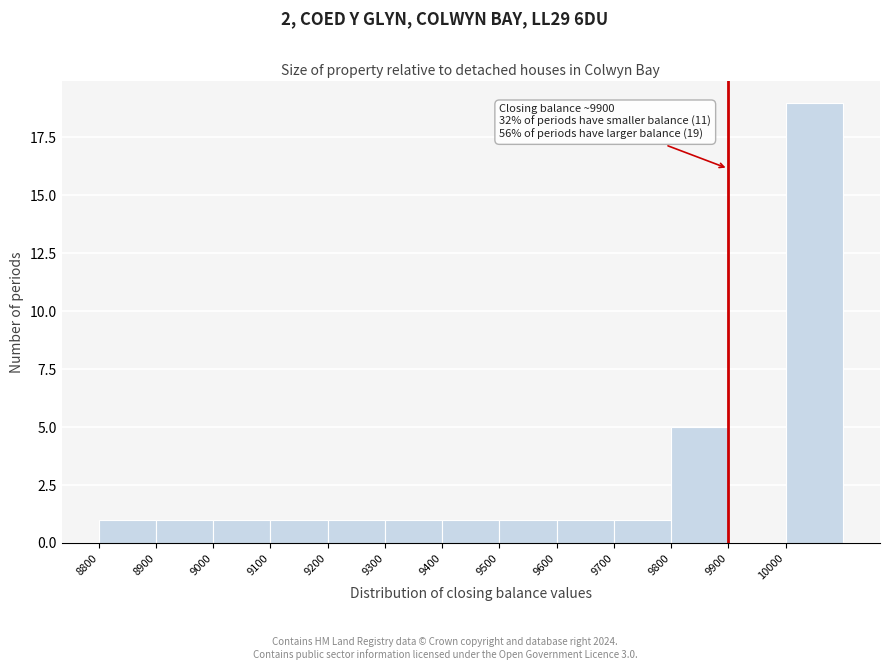

Over which range of the x-axis is the bar tallest?

10000 to 10100